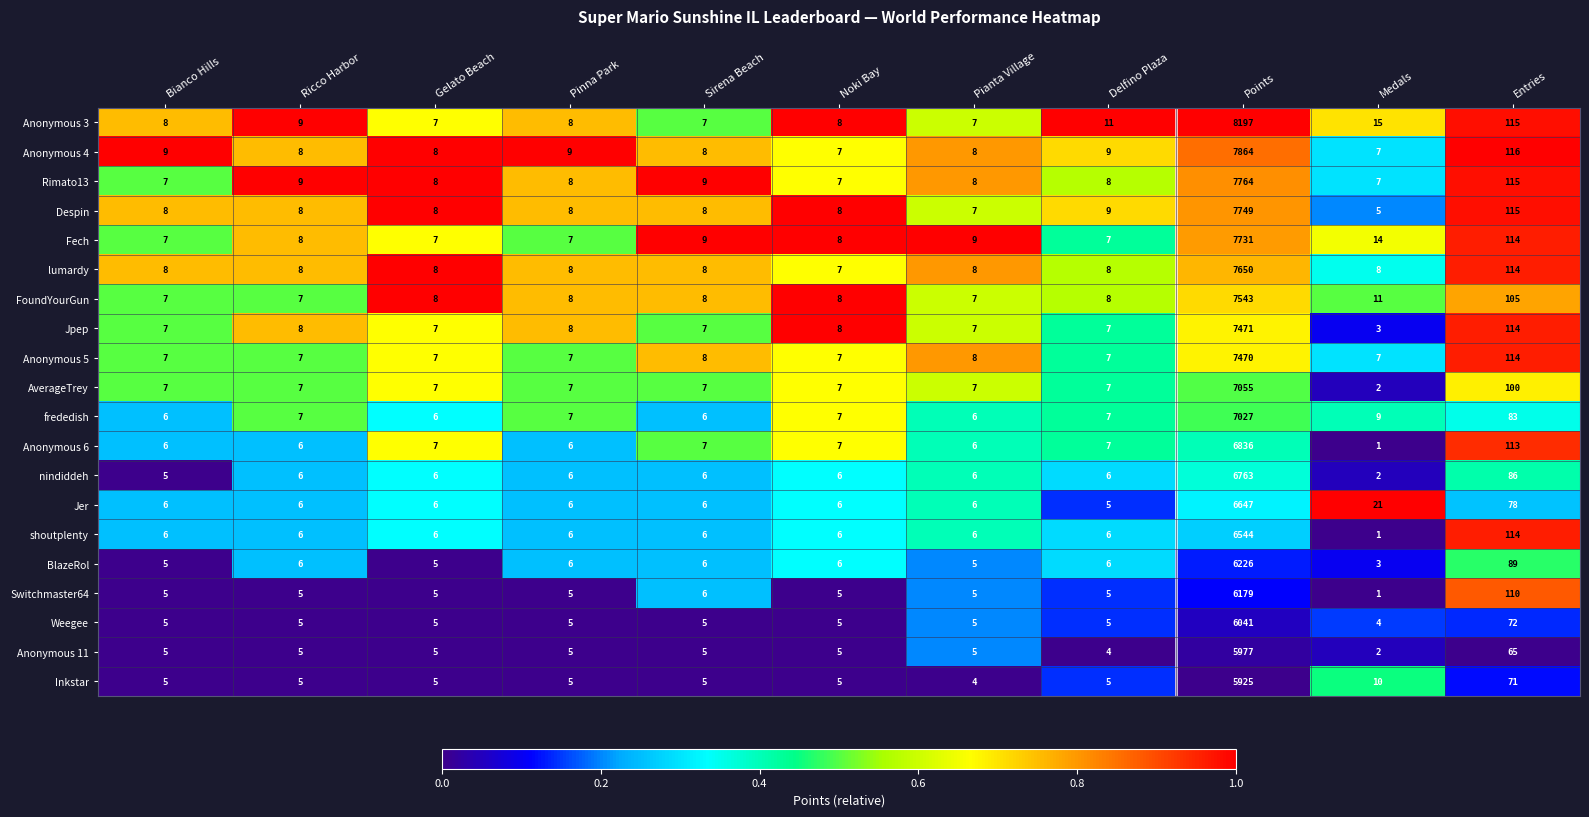

What is the difference between the Despin values at Delfino Plaza and Entries?

106